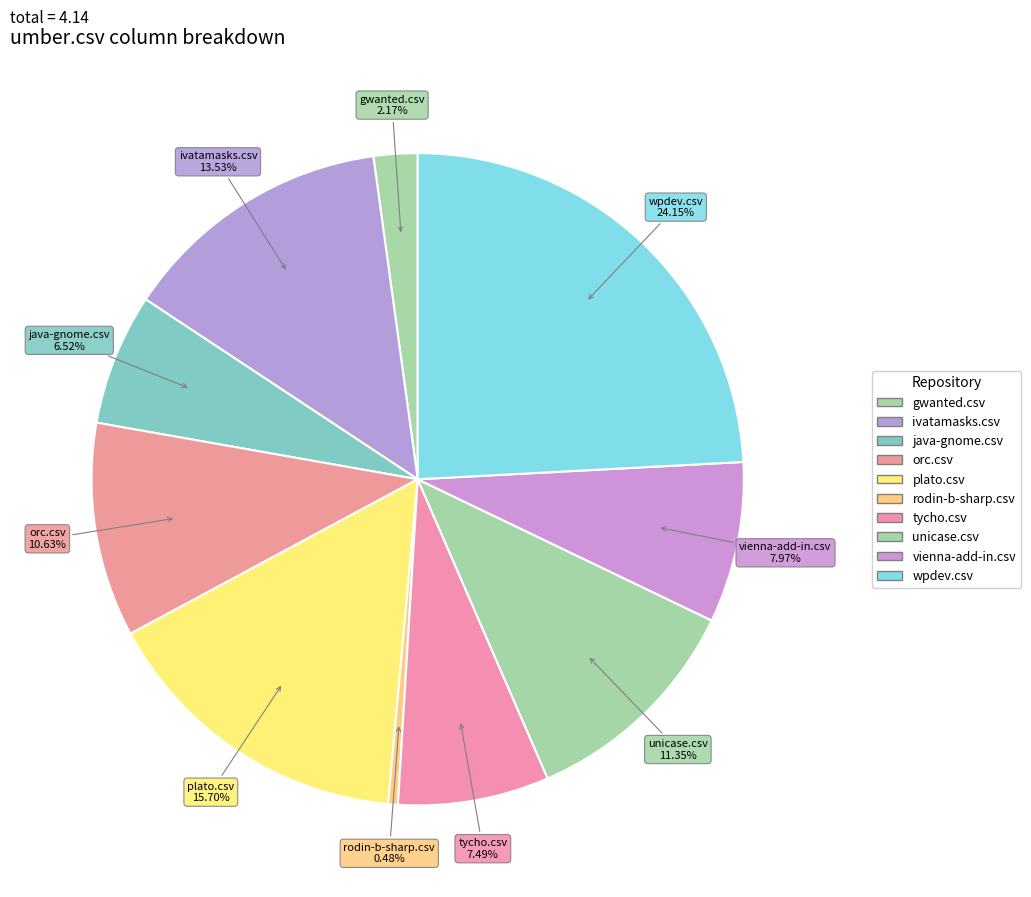

How many slices are in this pie chart?

10